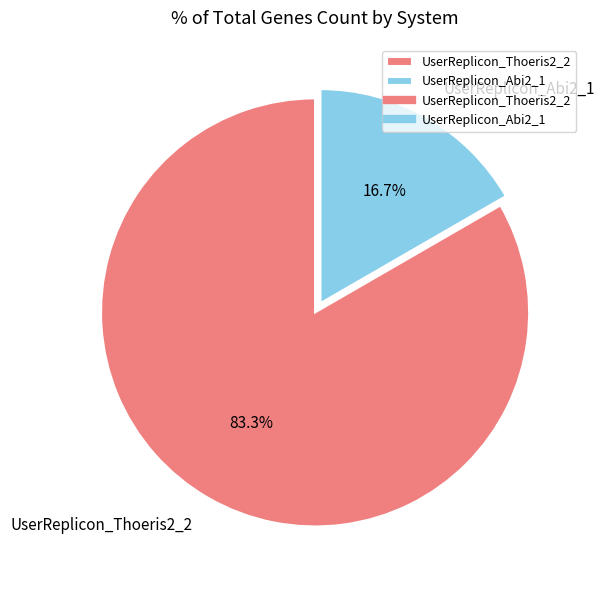

To the nearest percent, what is the combined percentage of UserReplicon_Abi2_1 and UserReplicon_Thoeris2_2?

100%